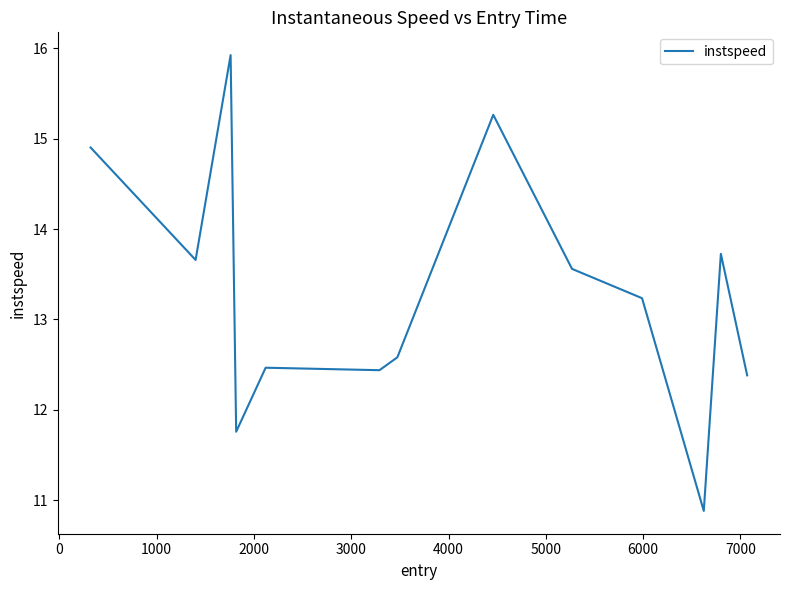

What is the greatest value displayed?

15.9